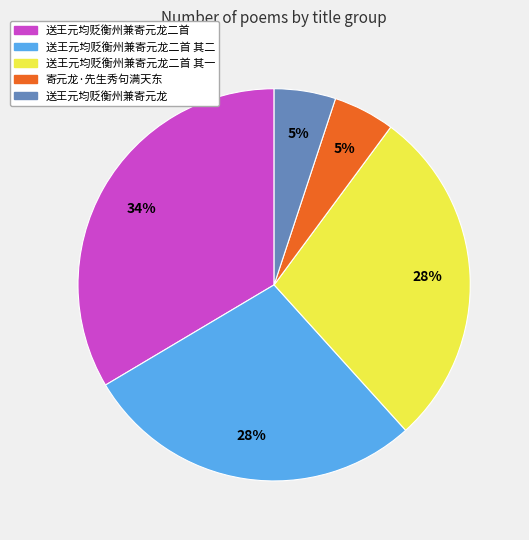

To the nearest percent, what is the average slice percentage?

20%